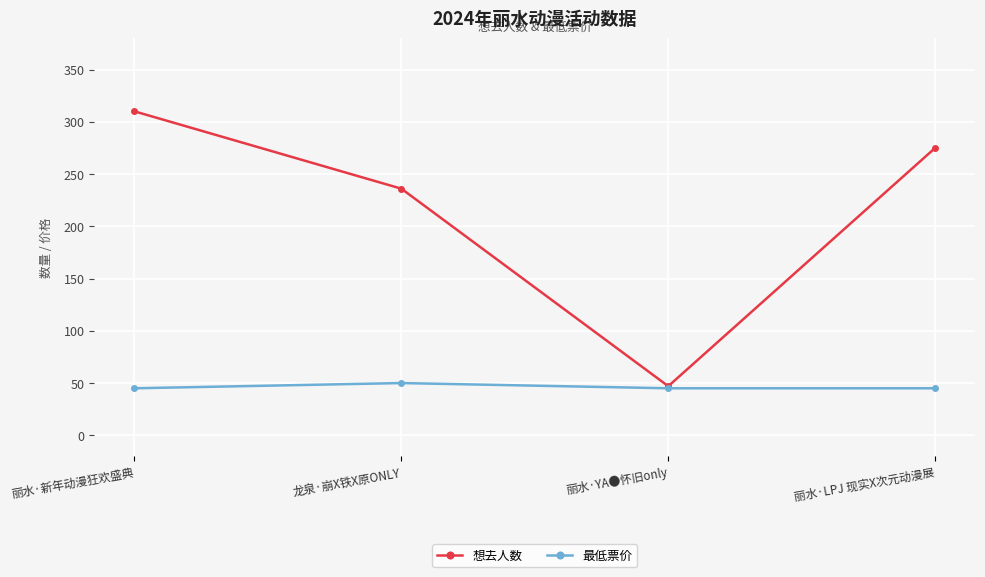

List the series in order of their peak value, lowest first.

最低票价, 想去人数